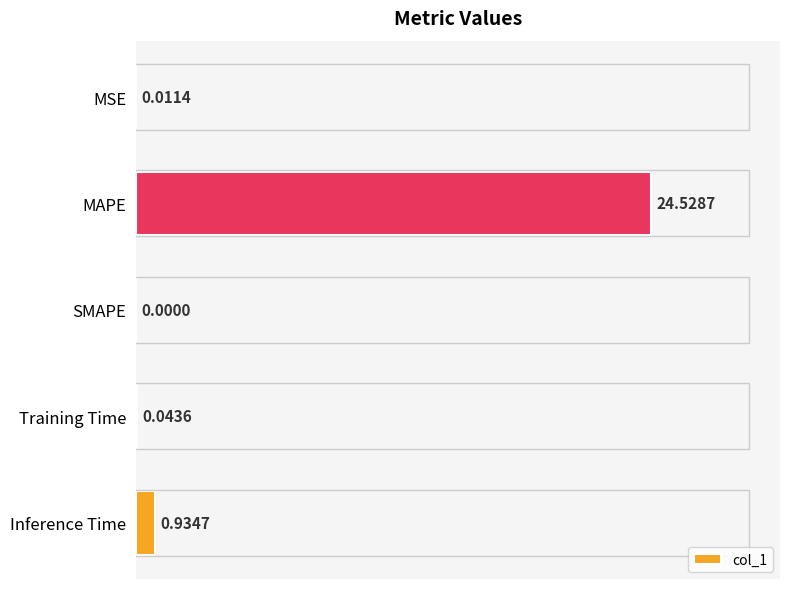

What is the greatest value displayed?

24.5